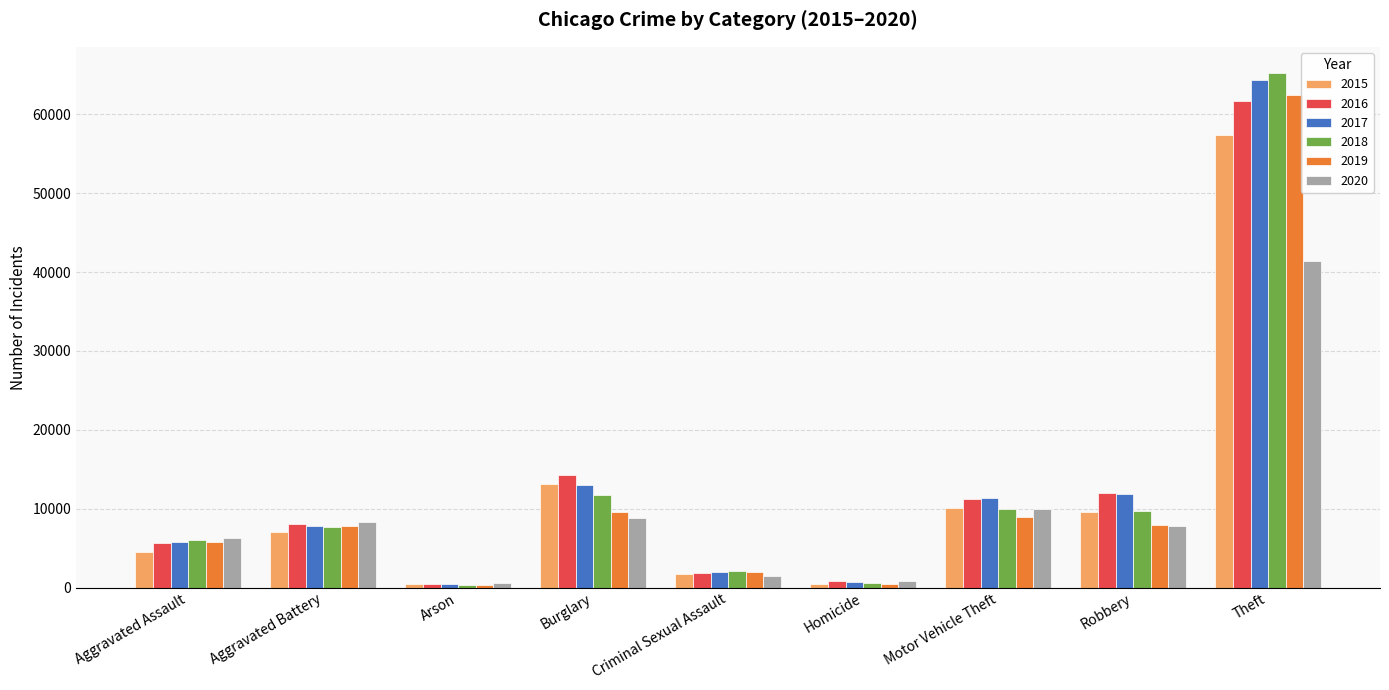

True or false: 2019 has a value of 12333 at Aggravated Battery.

False